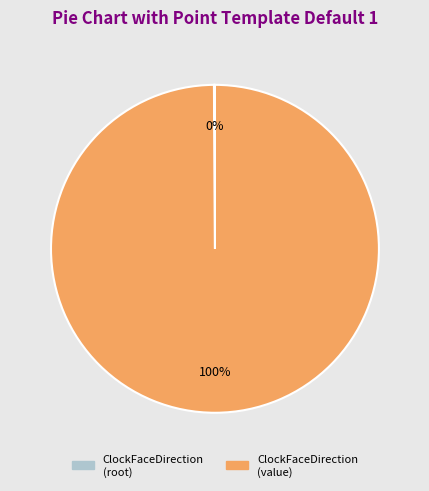

To the nearest percent, what is the difference between the largest and smallest slice percentages?

100%